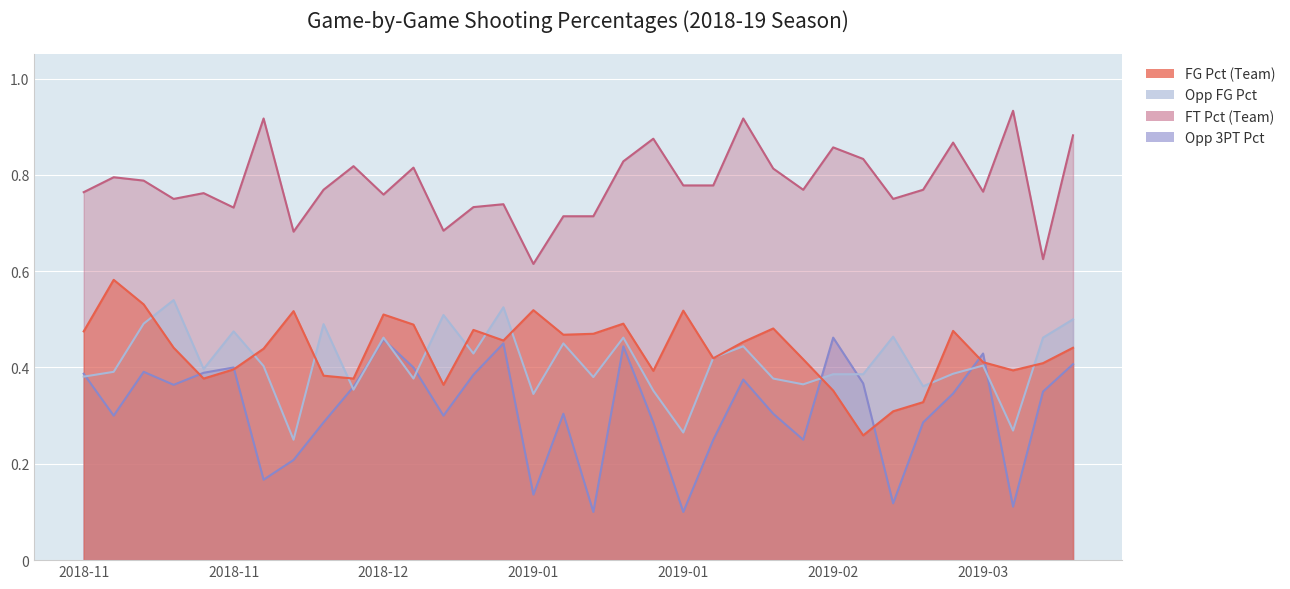

Which category has the highest value in the Opp_FG_Pct series?

2018-11-21